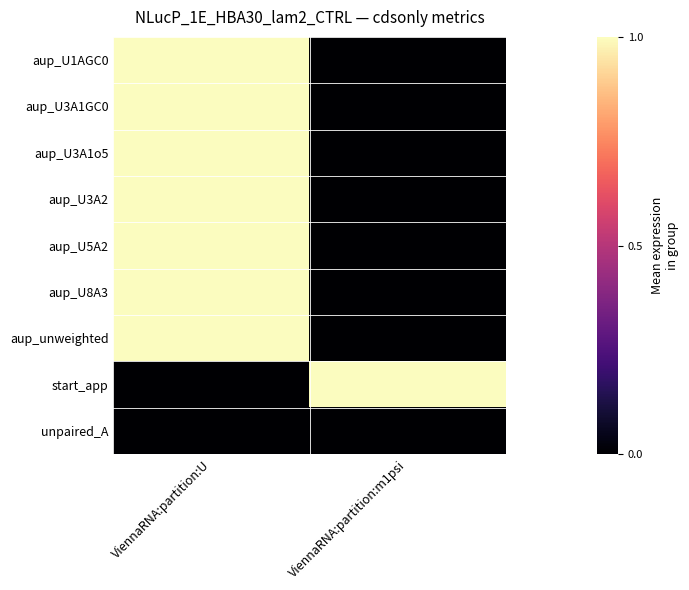

Which category has the lowest value across all series?

ViennaRNA:partition:m1psi